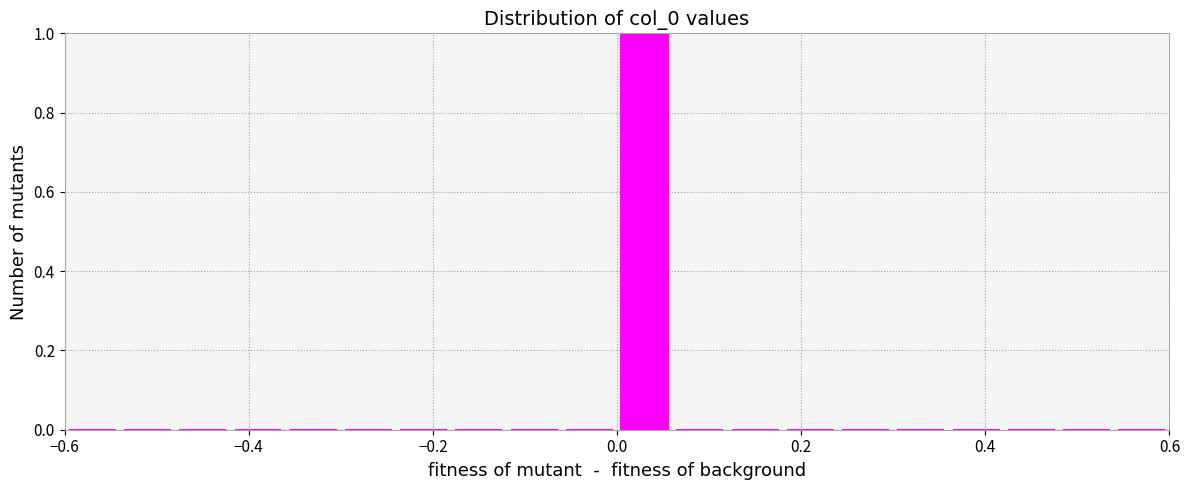

Read against the x-axis, roughly where is the centre of the tallest bar?

0.04